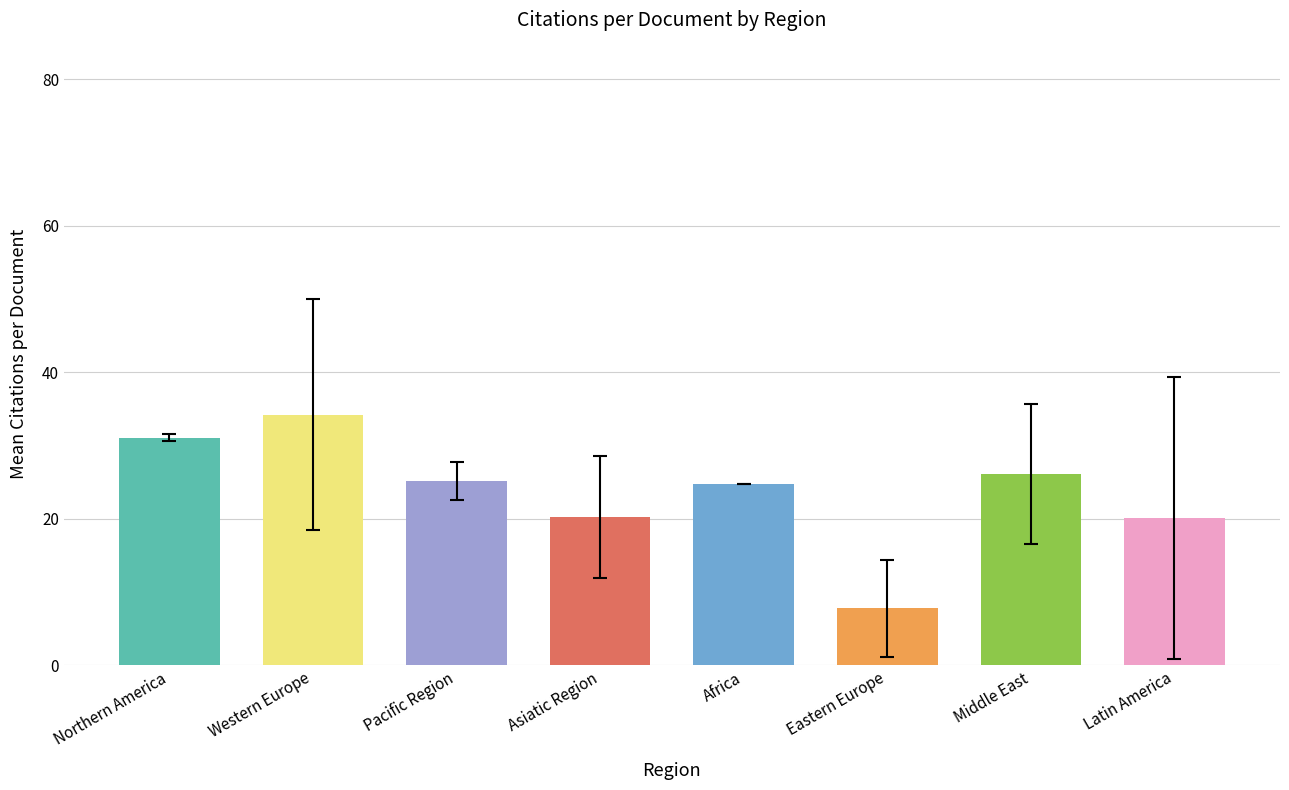

The chart shows a value of 9.0 at Asiatic Region. True or false?

False